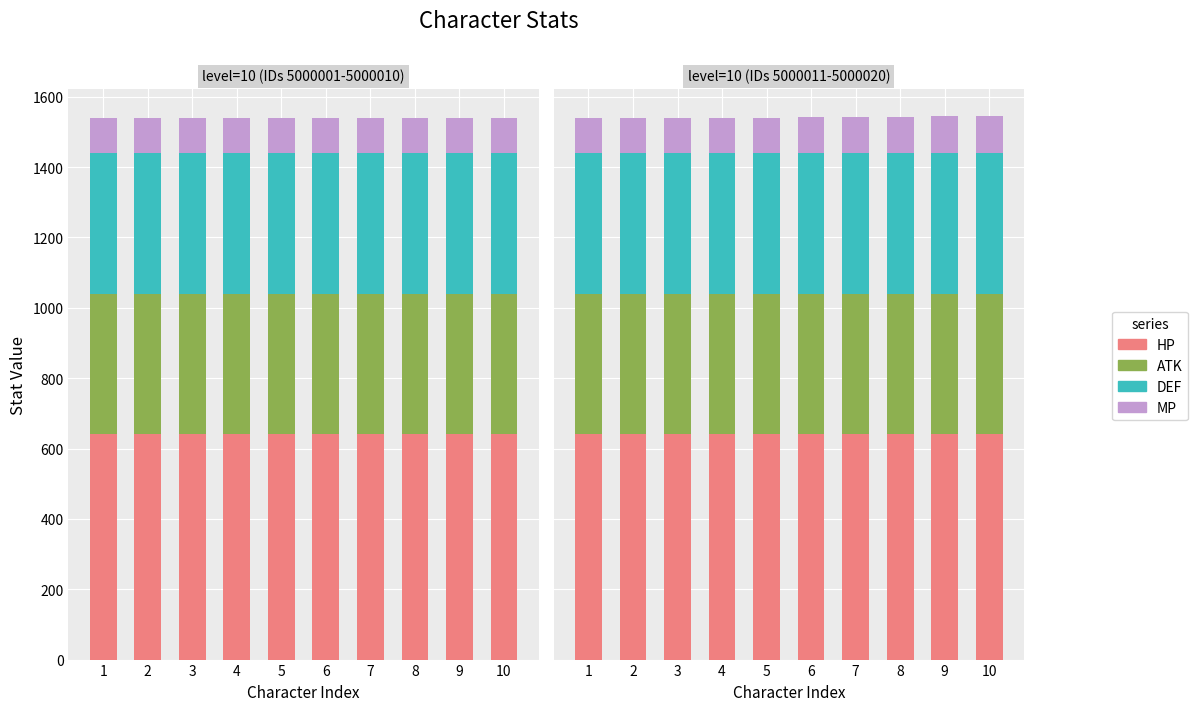

Which series has the widest spread of values?

MP